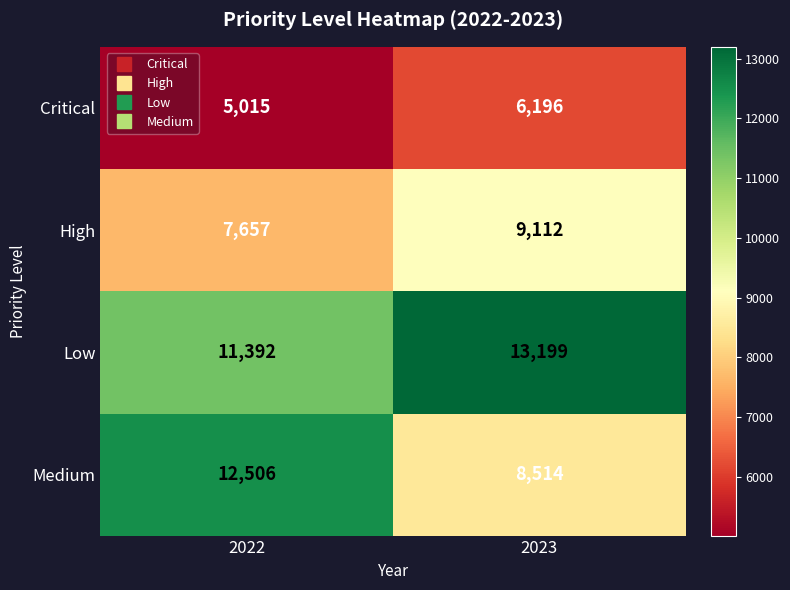

Read the Critical value at 2022, to the nearest 50.

5000